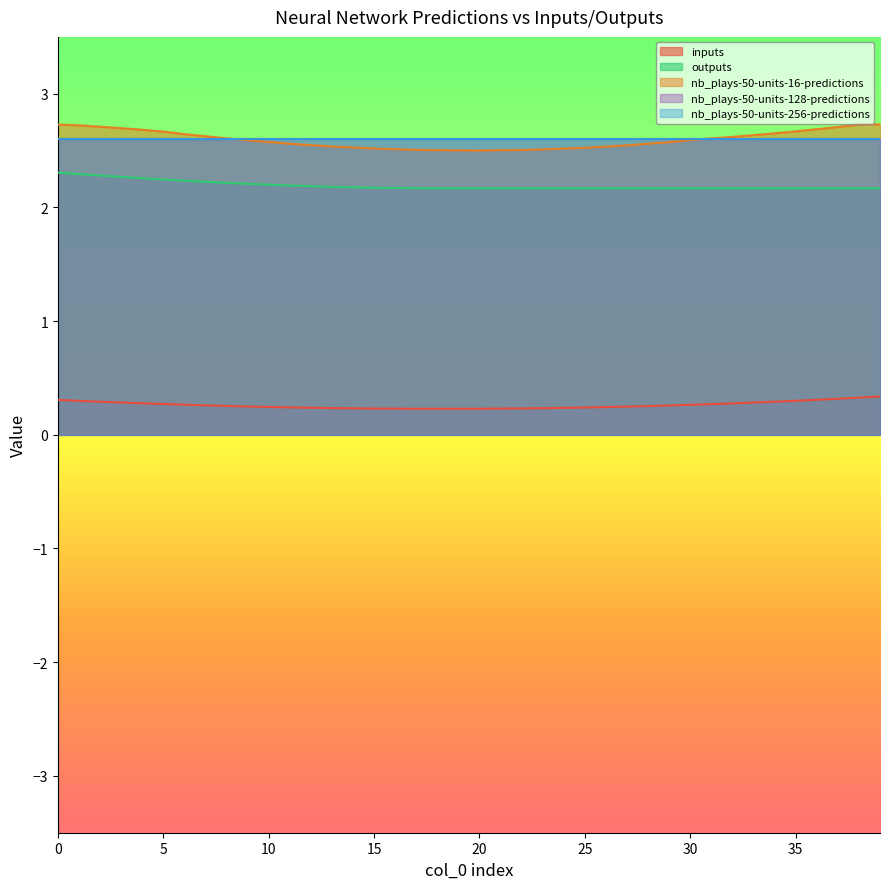

Where is nb_plays-50-units-16-predictions nearest to the value 2?

20